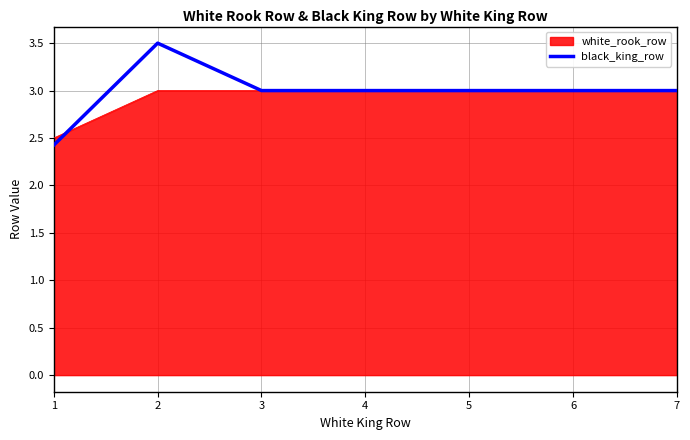

Is it true that white_rook_row equals 2.5 at 1?

True